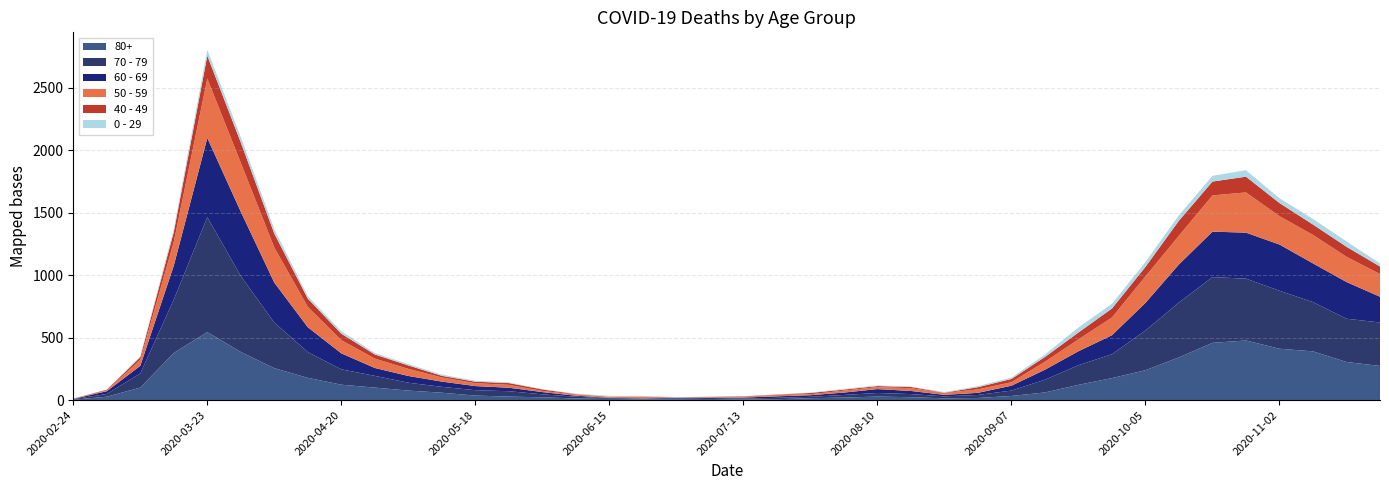

Reading left to right, what are all the values shown in this chart?

80+: 2020-02-24=3	2020-03-02=27	2020-03-09=100	2020-03-16=377	2020-03-23=544	2020-03-30=385	2020-04-06=255	2020-04-13=178	2020-04-20=123	2020-04-27=100	2020-05-04=76	2020-05-11=59	2020-05-18=36	2020-05-25=28	2020-06-01=22	2020-06-08=13	2020-06-15=9	2020-06-22=6	2020-06-29=7	2020-07-06=9	2020-07-13=5	2020-07-20=7	2020-07-27=15	2020-08-03=20	2020-08-10=28	2020-08-17=23	2020-08-24=14	2020-08-31=17	2020-09-07=33	2020-09-14=61	2020-09-21=122	2020-09-28=176	2020-10-05=239	2020-10-12=342	2020-10-19=458	2020-10-26=477	2020-11-02=411	2020-11-09=390	2020-11-16=305	2020-11-23=273
70 - 79: 2020-02-24=4	2020-03-02=22	2020-03-09=113	2020-03-16=427	2020-03-23=920	2020-03-30=608	2020-04-06=365	2020-04-13=206	2020-04-20=123	2020-04-27=94	2020-05-04=63	2020-05-11=47	2020-05-18=43	2020-05-25=43	2020-06-01=24	2020-06-08=14	2020-06-15=6	2020-06-22=5	2020-06-29=5	2020-07-06=8	2020-07-13=7	2020-07-20=11	2020-07-27=11	2020-08-03=21	2020-08-10=29	2020-08-17=25	2020-08-24=16	2020-08-31=24	2020-09-07=43	2020-09-14=102	2020-09-21=157	2020-09-28=191	2020-10-05=318	2020-10-12=439	2020-10-19=526	2020-10-26=495	2020-11-02=464	2020-11-09=394	2020-11-16=346	2020-11-23=348
60 - 69: 2020-02-24=2	2020-03-02=22	2020-03-09=61	2020-03-16=272	2020-03-23=634	2020-03-30=514	2020-04-06=320	2020-04-13=199	2020-04-20=128	2020-04-27=63	2020-05-04=54	2020-05-11=42	2020-05-18=33	2020-05-25=28	2020-06-01=18	2020-06-08=8	2020-06-15=3	2020-06-22=3	2020-06-29=6	2020-07-06=3	2020-07-13=8	2020-07-20=12	2020-07-27=13	2020-08-03=19	2020-08-10=31	2020-08-17=25	2020-08-24=12	2020-08-31=17	2020-09-07=39	2020-09-14=80	2020-09-21=112	2020-09-28=152	2020-10-05=221	2020-10-12=305	2020-10-19=364	2020-10-26=368	2020-11-02=370	2020-11-09=310	2020-11-16=294	2020-11-23=206
50 - 59: 2020-02-24=3	2020-03-02=7	2020-03-09=48	2020-03-16=190	2020-03-23=475	2020-03-30=392	2020-04-06=281	2020-04-13=163	2020-04-20=106	2020-04-27=75	2020-05-04=57	2020-05-11=33	2020-05-18=23	2020-05-25=23	2020-06-01=9	2020-06-08=10	2020-06-15=8	2020-06-22=9	2020-06-29=3	2020-07-06=5	2020-07-13=6	2020-07-20=12	2020-07-27=8	2020-08-03=16	2020-08-10=16	2020-08-17=22	2020-08-24=15	2020-08-31=28	2020-09-07=28	2020-09-14=64	2020-09-21=95	2020-09-28=142	2020-10-05=212	2020-10-12=230	2020-10-19=290	2020-10-26=322	2020-11-02=227	2020-11-09=228	2020-11-16=202	2020-11-23=182
40 - 49: 2020-02-24=0	2020-03-02=5	2020-03-09=21	2020-03-16=79	2020-03-23=183	2020-03-30=163	2020-04-06=111	2020-04-13=66	2020-04-20=51	2020-04-27=33	2020-05-04=27	2020-05-11=13	2020-05-18=12	2020-05-25=14	2020-06-01=12	2020-06-08=3	2020-06-15=2	2020-06-22=5	2020-06-29=1	2020-07-06=1	2020-07-13=4	2020-07-20=2	2020-07-27=10	2020-08-03=8	2020-08-10=8	2020-08-17=10	2020-08-24=2	2020-08-31=17	2020-09-07=26	2020-09-14=38	2020-09-21=55	2020-09-28=72	2020-10-05=76	2020-10-12=120	2020-10-19=111	2020-10-26=126	2020-11-02=105	2020-11-09=83	2020-11-16=80	2020-11-23=60
0 - 29: 2020-02-24=1	2020-03-02=0	2020-03-09=10	2020-03-16=25	2020-03-23=47	2020-03-30=42	2020-04-06=36	2020-04-13=19	2020-04-20=20	2020-04-27=12	2020-05-04=11	2020-05-11=10	2020-05-18=8	2020-05-25=6	2020-06-01=2	2020-06-08=4	2020-06-15=6	2020-06-22=5	2020-06-29=2	2020-07-06=1	2020-07-13=2	2020-07-20=1	2020-07-27=3	2020-08-03=6	2020-08-10=6	2020-08-17=2	2020-08-24=5	2020-08-31=9	2020-09-07=11	2020-09-14=20	2020-09-21=40	2020-09-28=38	2020-10-05=39	2020-10-12=44	2020-10-19=46	2020-10-26=52	2020-11-02=38	2020-11-09=45	2020-11-16=43	2020-11-23=25